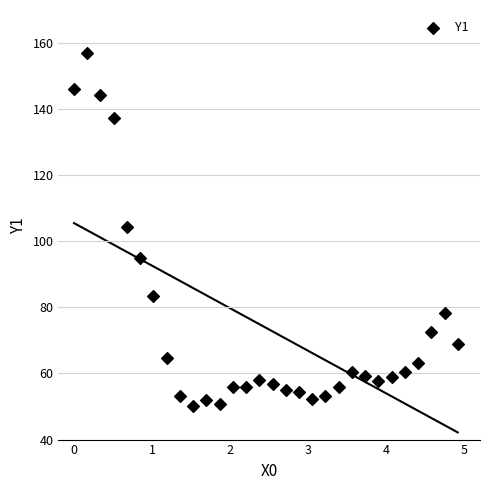

What Y value in the scatter plot is closest to 103?

104.4